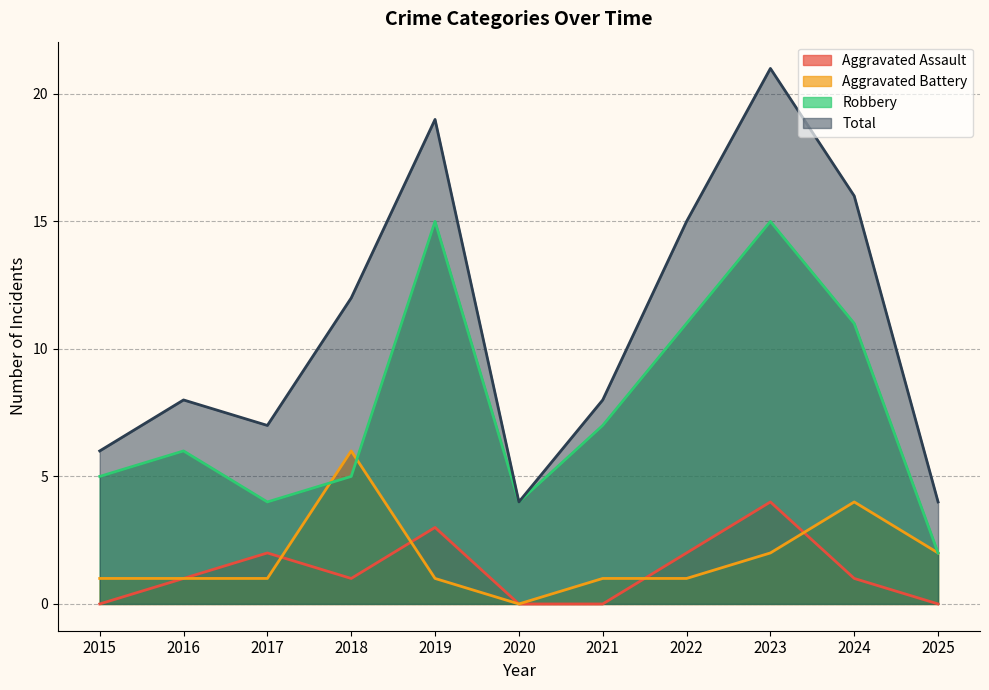

How many interior local valleys does the Aggravated Battery series have?

1